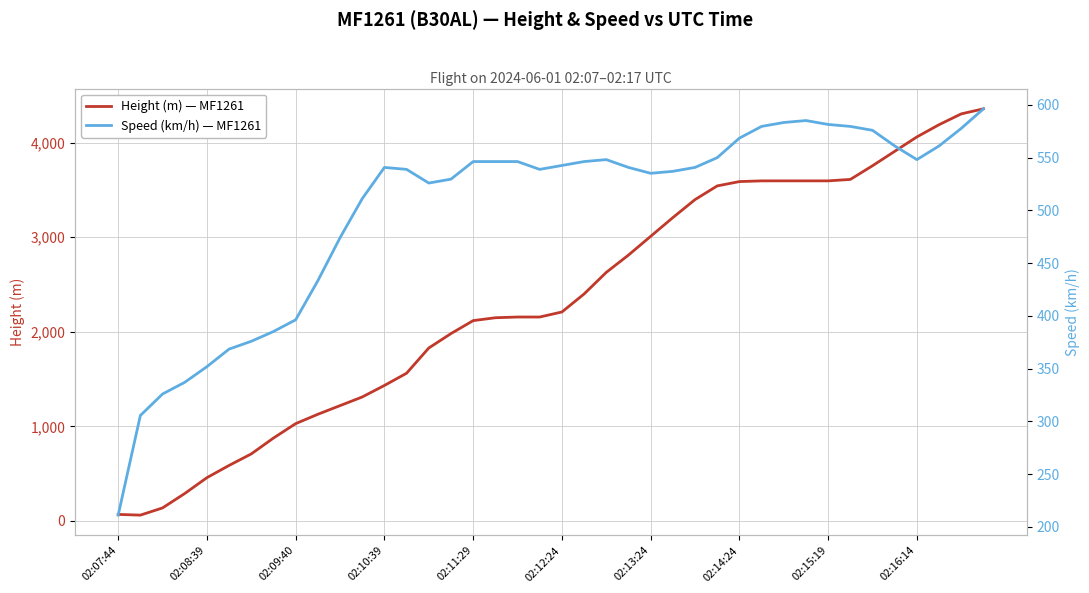

How many values in the Height (m) — MF1261 series exceed 2209?

20